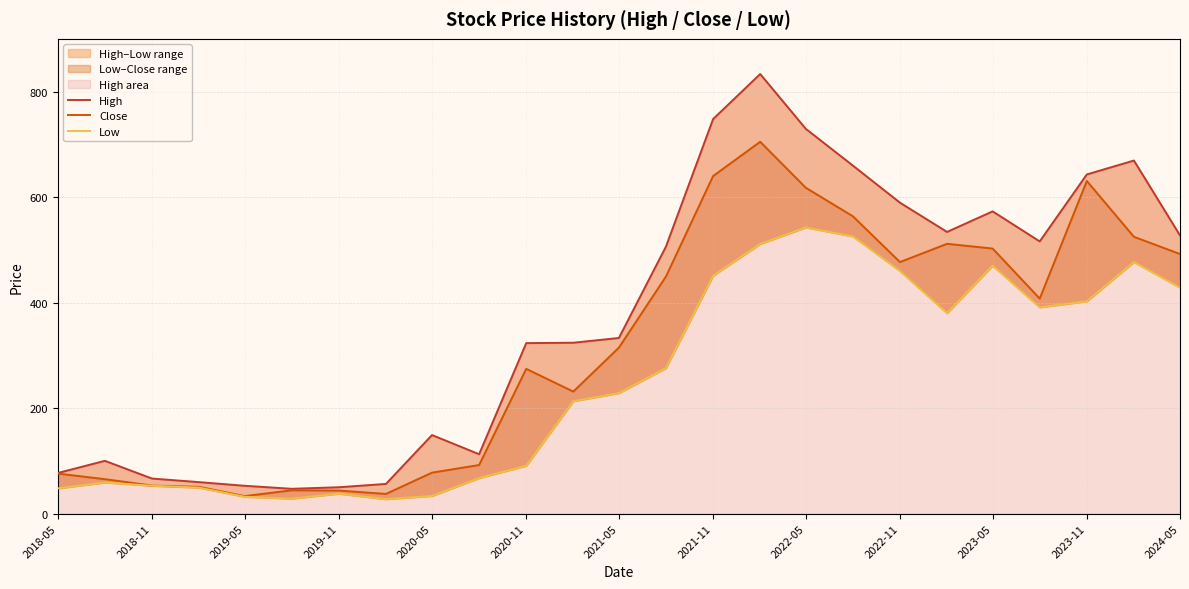

Reading left to right, what are all the values shown in this chart?

High: 77.0	100.1	66.6	59.8	52.8	47.1	50.1	56.4	149.0	112.7	323.2	324.0	333.0	506.4	747.9	833.4	729.5	659.8	589.5	534.0	573.0	516.0	643.0	669.4	527.4
Close: 76.0	65.4	53.2	50.9	33.3	44.2	43.8	37.4	77.8	92.2	274.4	231.4	314.7	449.6	639.9	704.9	617.8	563.7	476.9	511.5	502.5	407.6	630.6	524.8	492.1
Low: 47.9	59.1	52.9	49.4	32.0	28.4	37.9	27.5	33.6	67.5	90.8	213.2	228.6	276.0	451.0	511.3	542.5	525.5	460.0	380.0	470.0	391.1	402.6	477.0	428.4